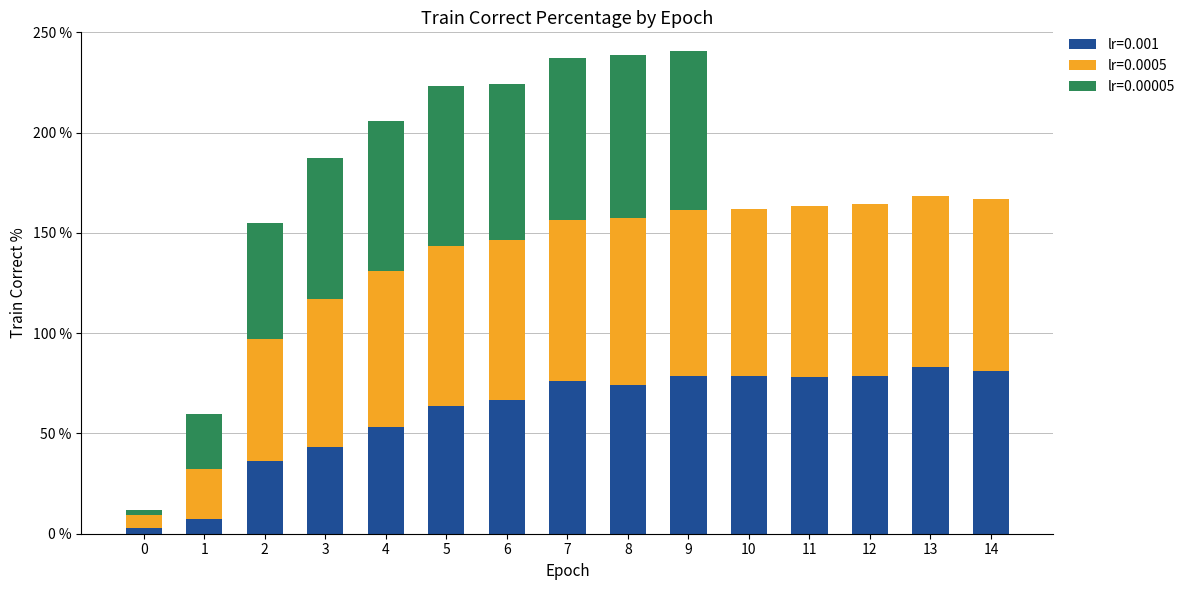

Are the bars horizontal?

No